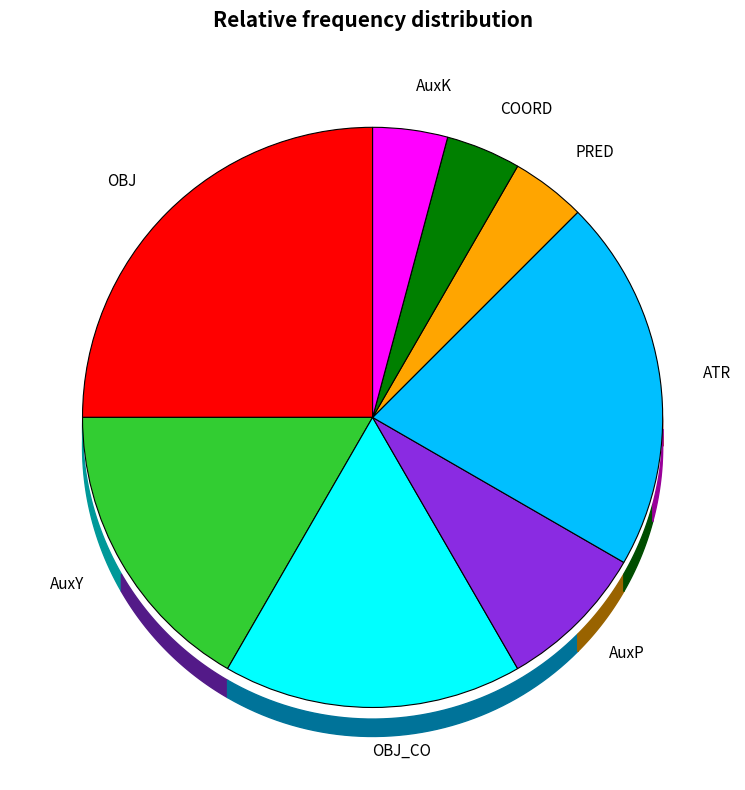

Does any single category account for the majority?

No